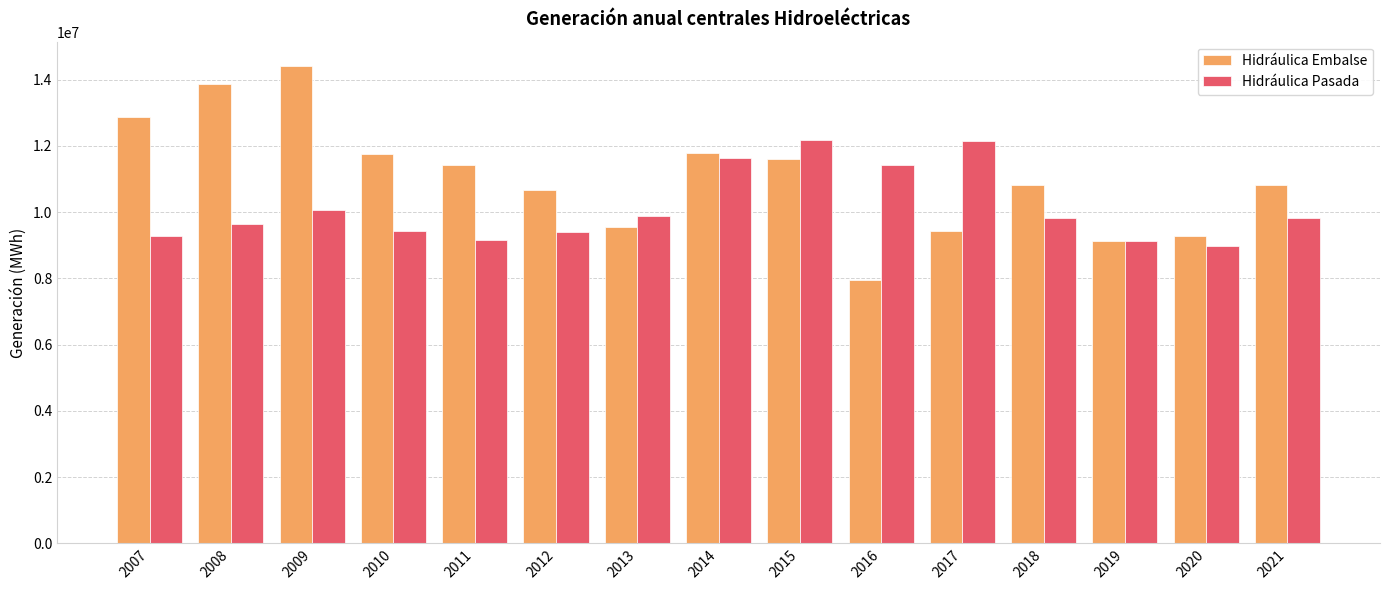

Which series has the widest spread of values?

Hidráulica Embalse